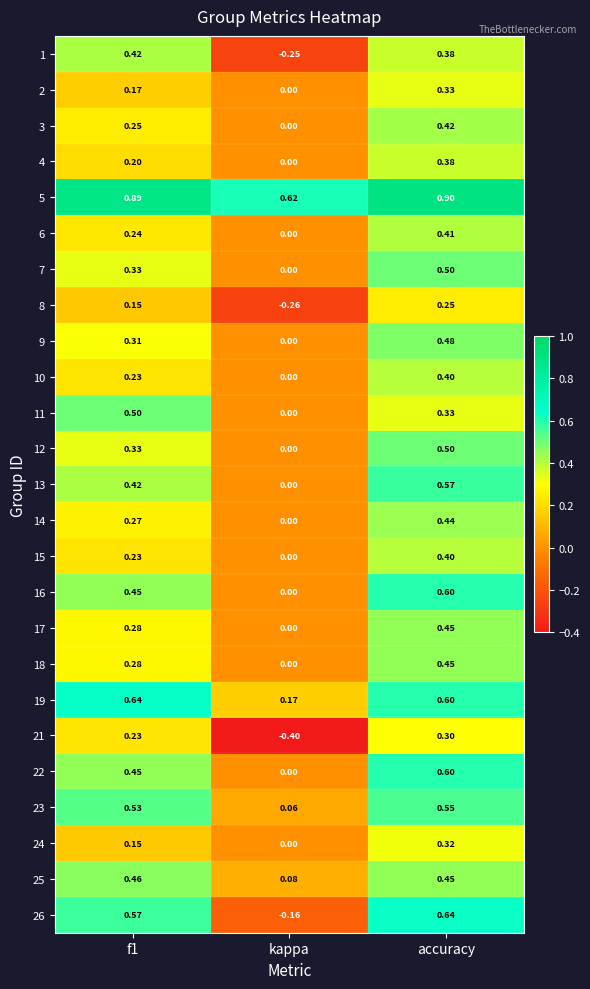

Count the number of data series in this chart.

25